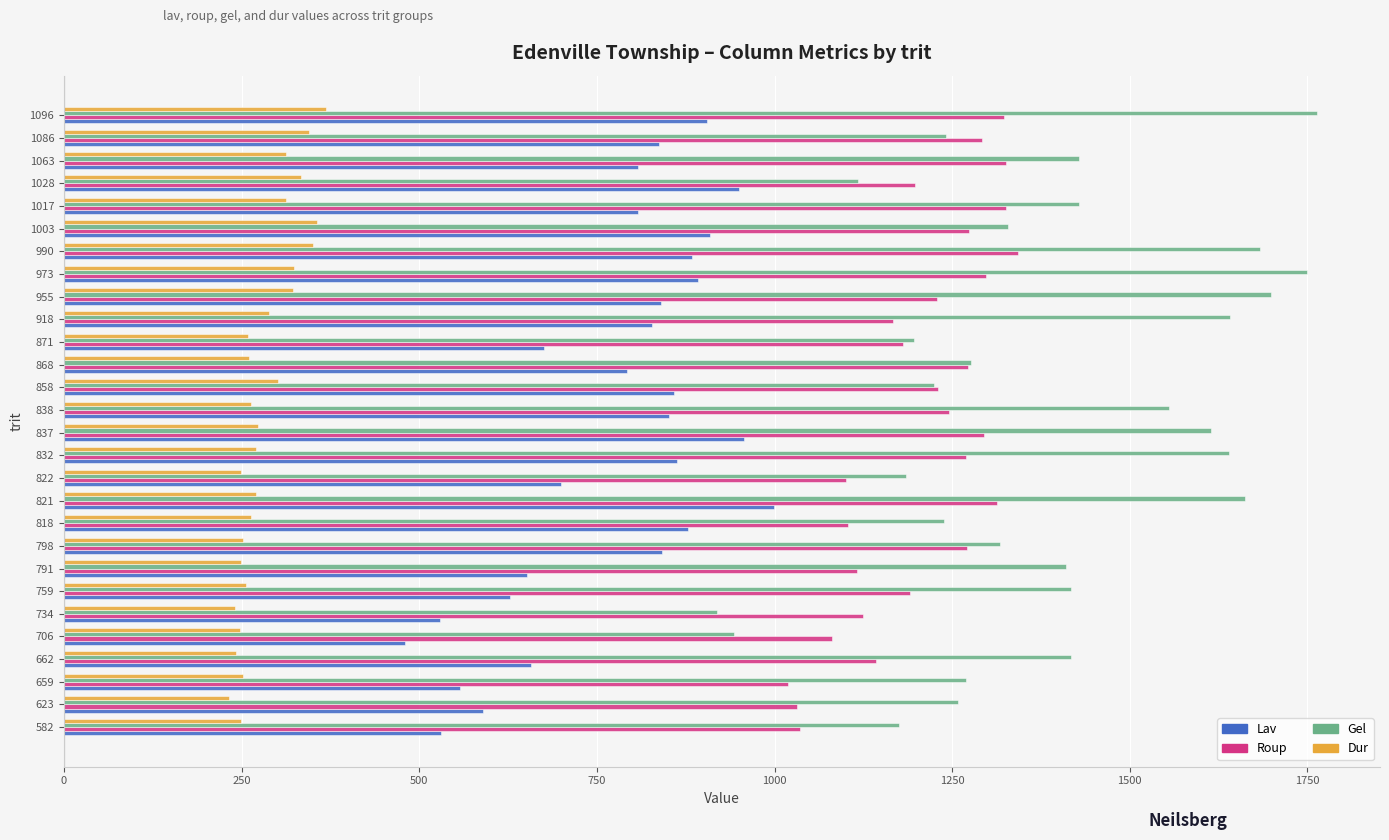

What is the maximum value shown in the chart?

1764.0